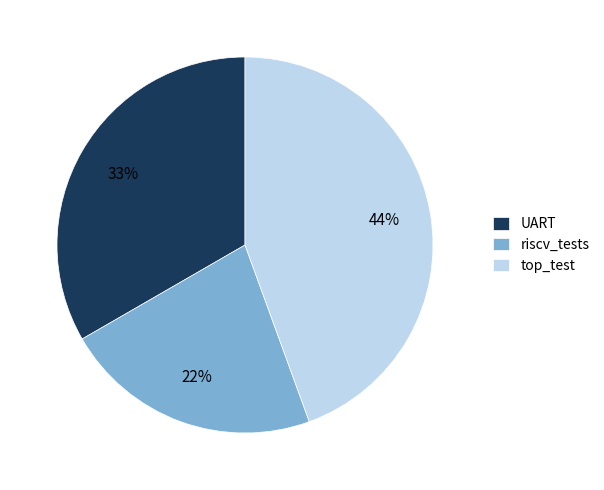

What is the smallest slice in the pie chart?

riscv_tests